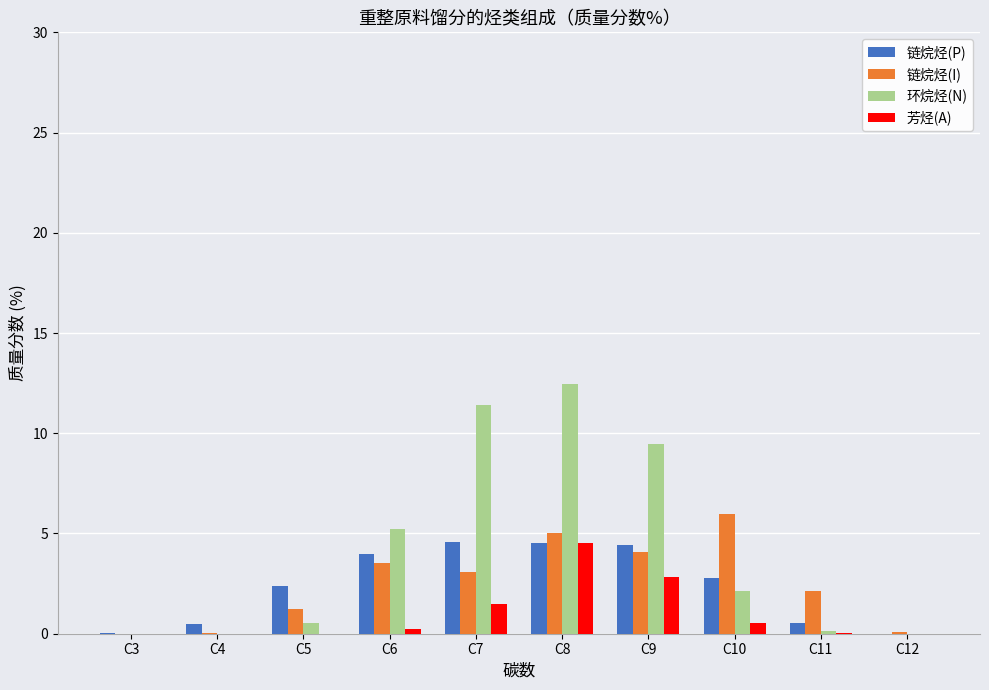

What are all the series names shown in the legend?

链烷烃(P), 链烷烃(I), 环烷烃(N), 芳烃(A)